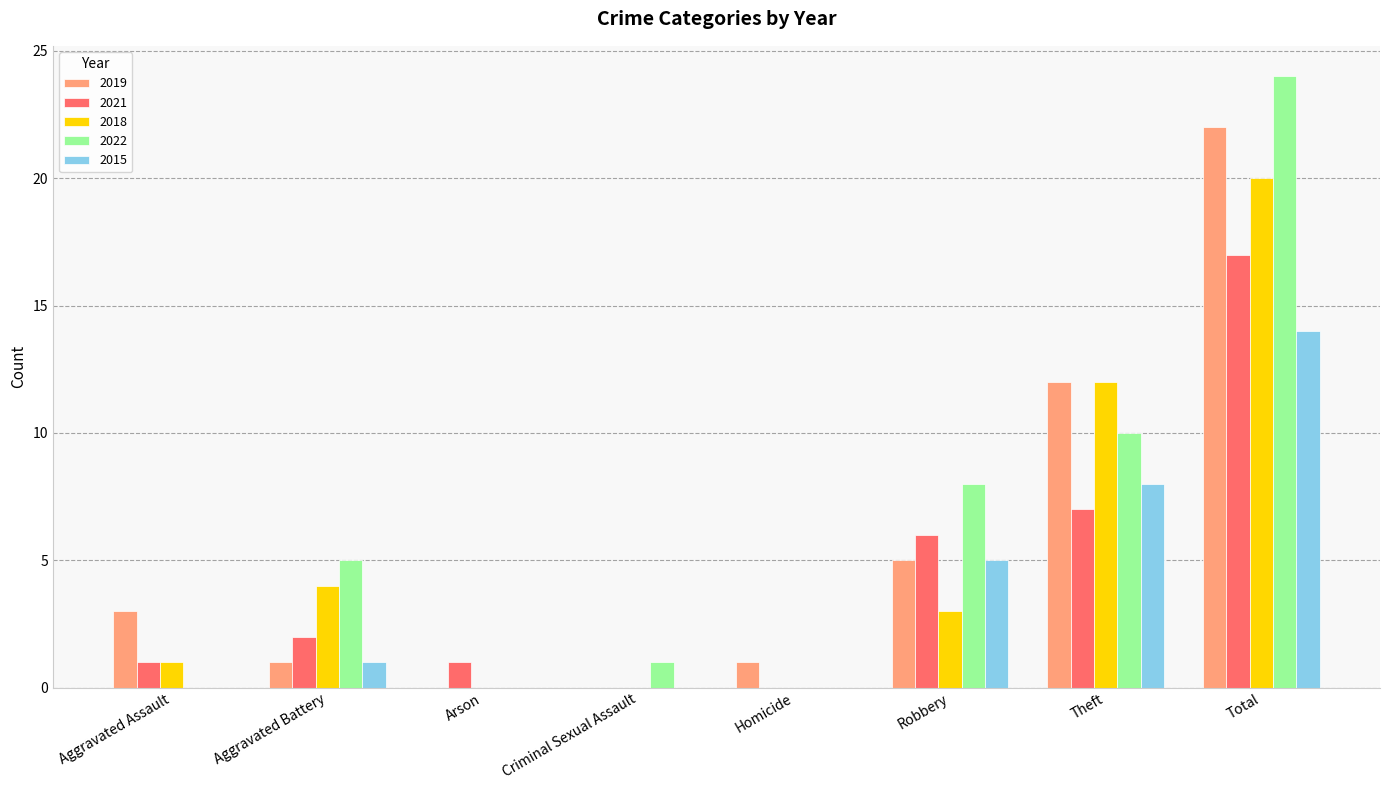

Count the number of categories in the chart.

8